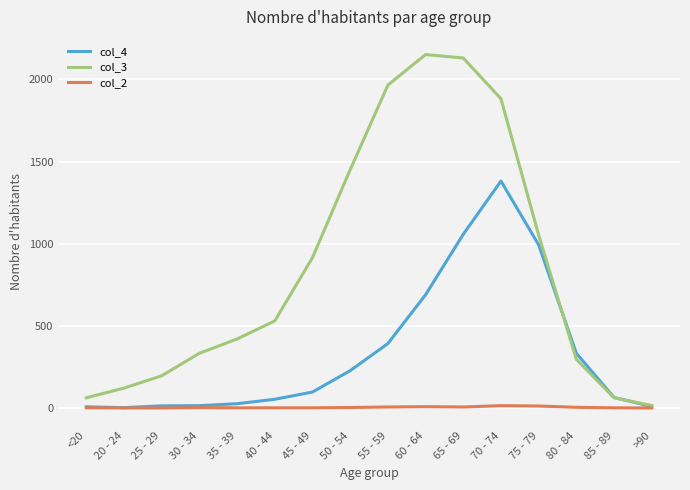

Is the value of col_2 at 80 - 84 greater than the value of col_3 at 40 - 44?

No